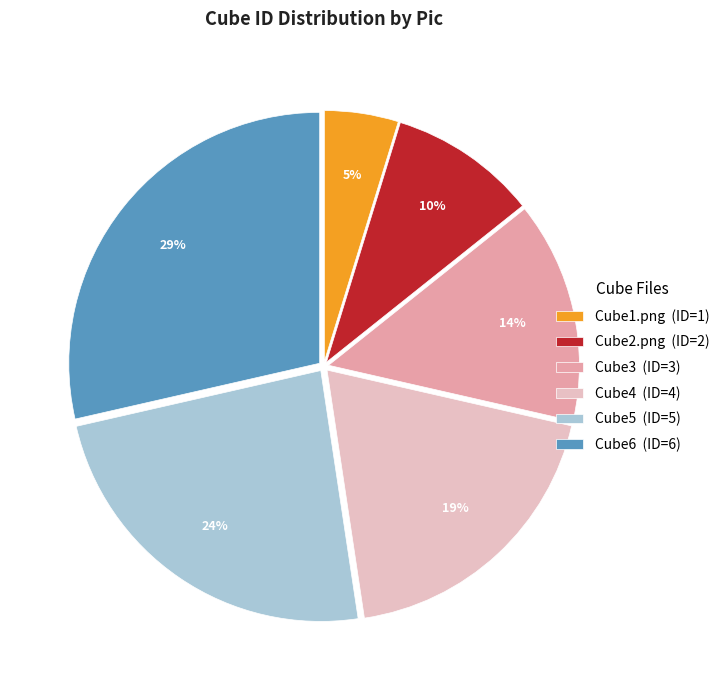

Count the number of slices in the pie.

6